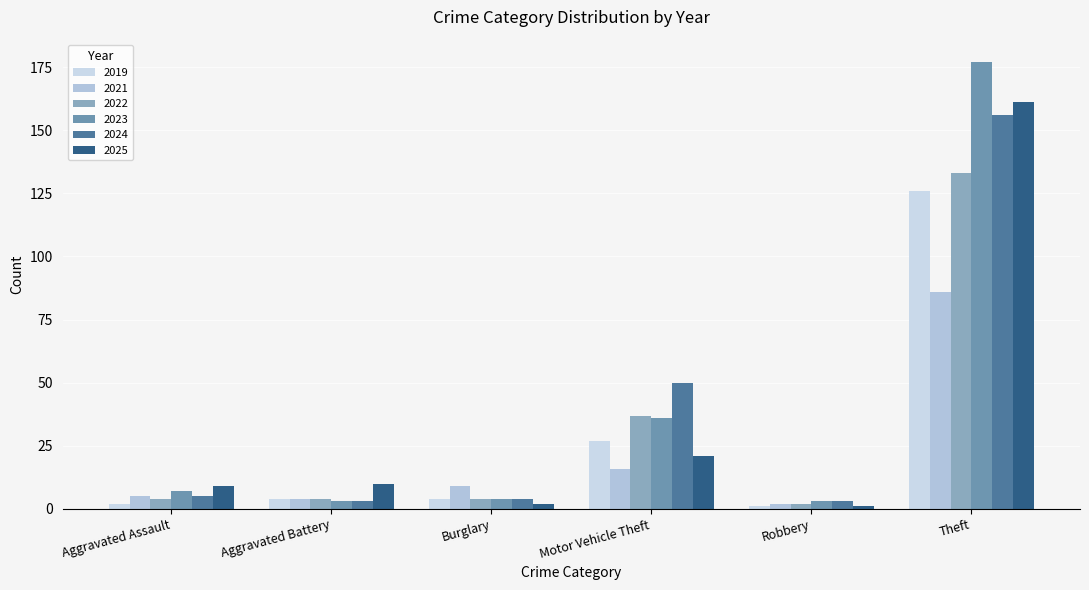

Rank the series by their maximum value, from lowest to highest.

2021, 2019, 2022, 2024, 2025, 2023